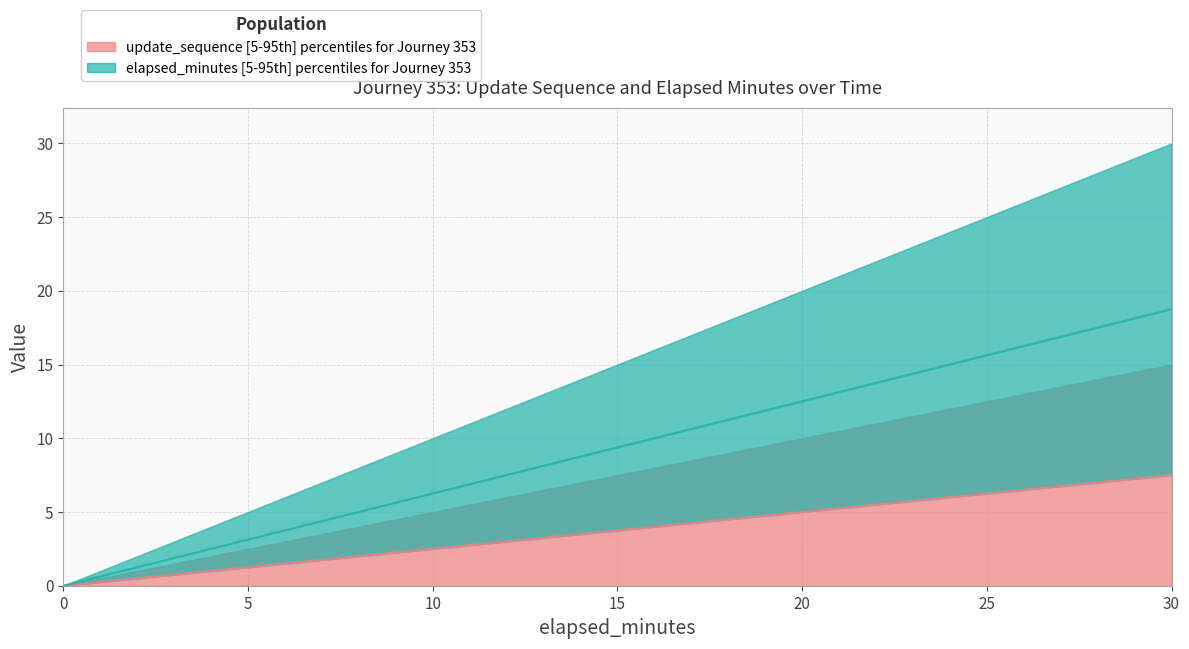

How many lines are shown in the chart?

2